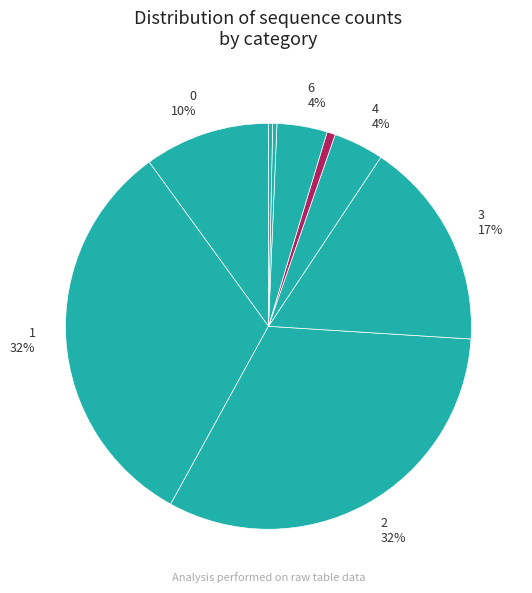

Count the number of slices in the pie.

9